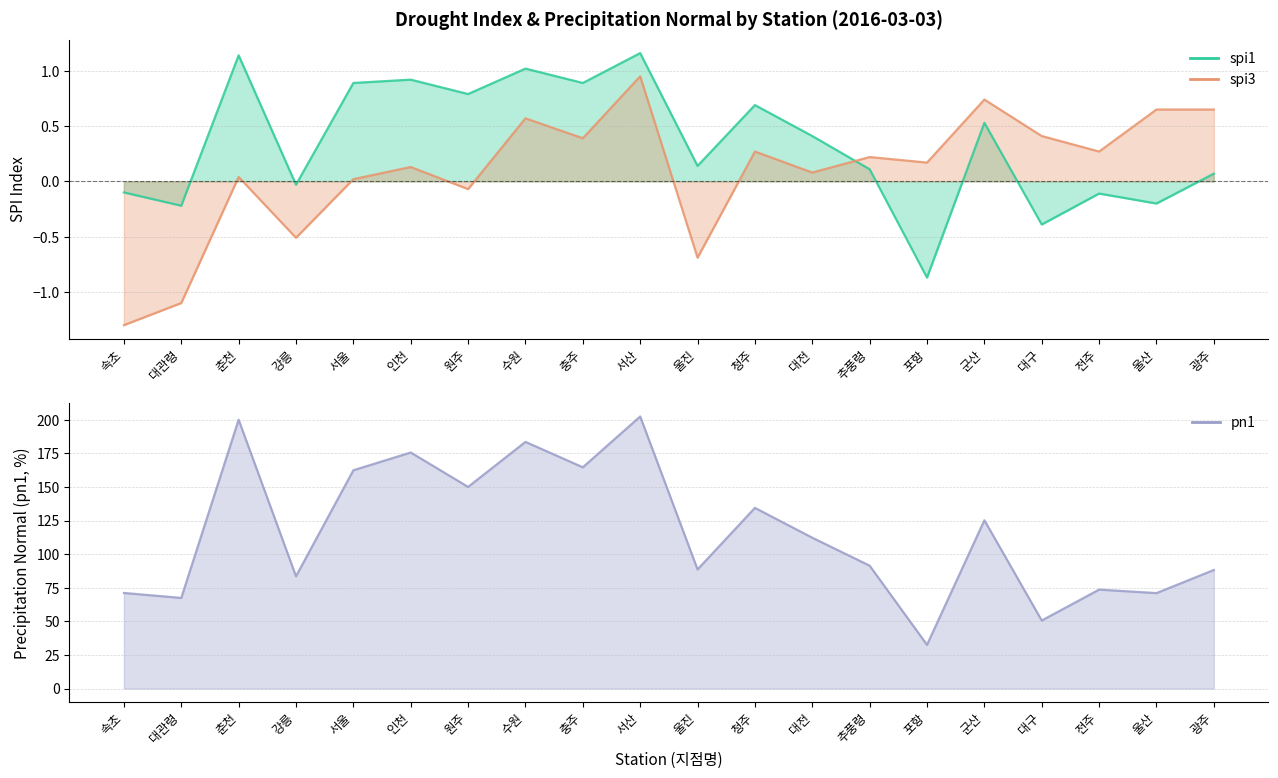

Which series has the largest total across all categories?

pn1